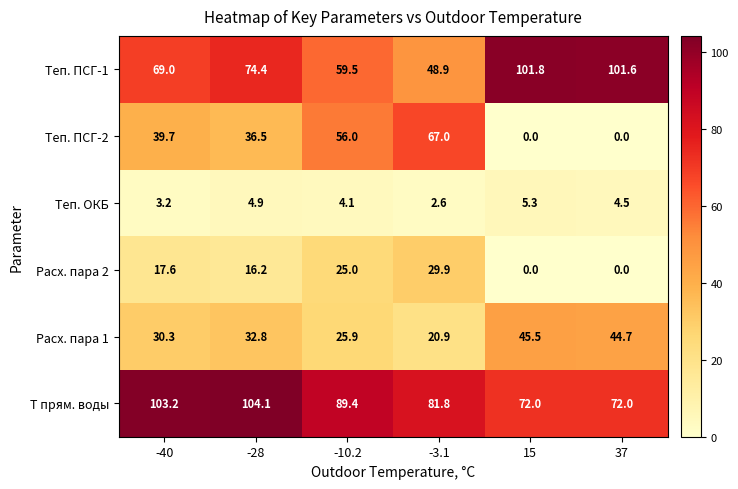

List the labels in order of Теп. ПСГ-1 value, largest first.

15, 37, -28, -40, -10.2, -3.1